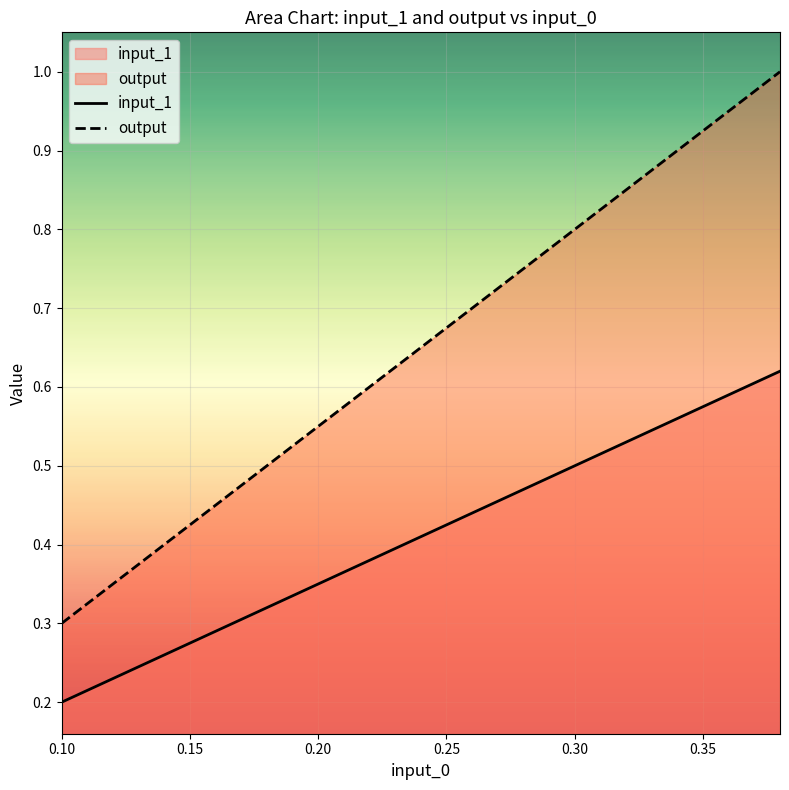

What are all the series names shown in the legend?

input_1, output